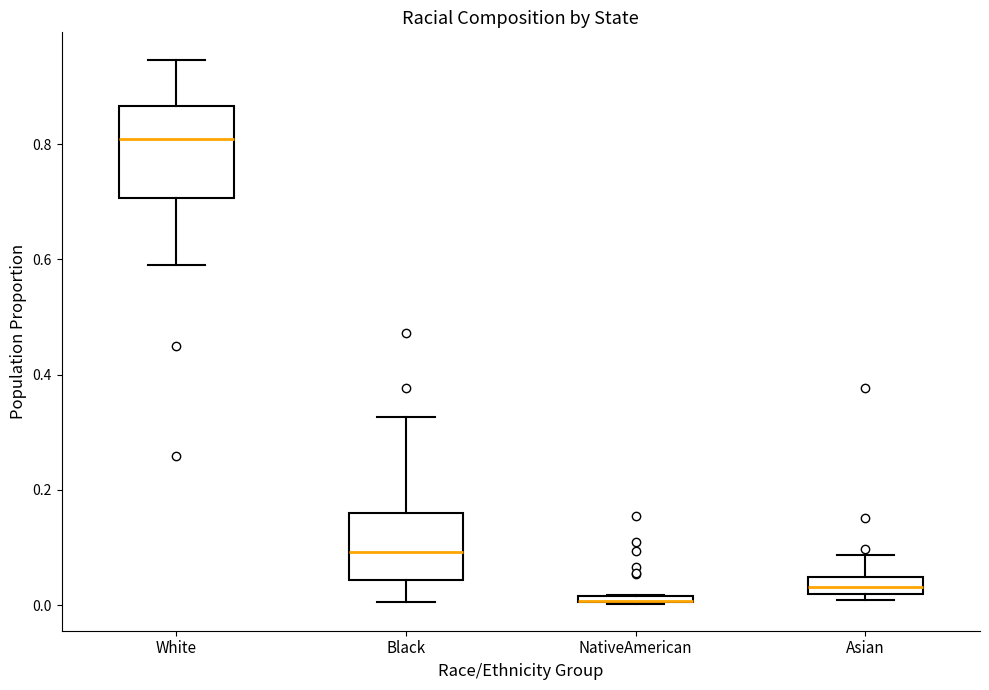

Where does the upper whisker of the box for White end on the y-axis? The values are not printed on the chart, so give them approximately, as read against the axis.

0.94